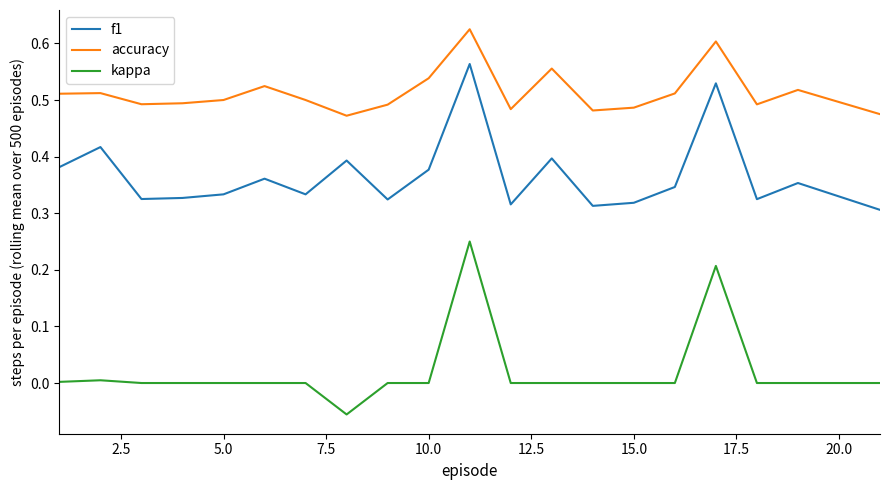

Rank the series by their maximum value, from highest to lowest.

accuracy, f1, kappa